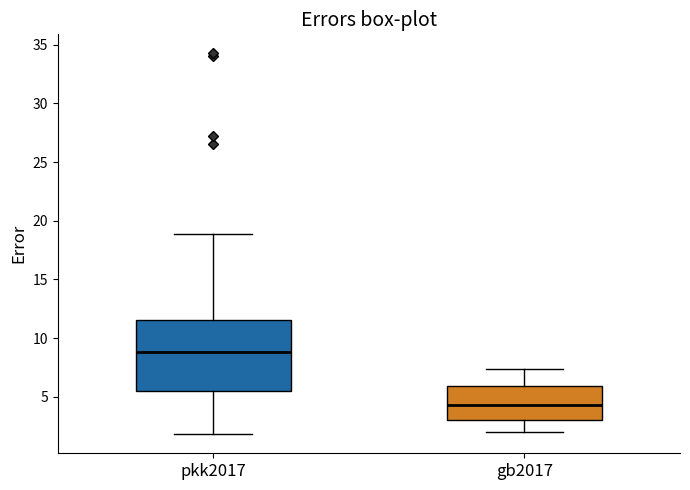

Where does the median line of the box for gb2017 sit on the y-axis? The values are not printed on the chart, so give them approximately, as read against the axis.

4.5